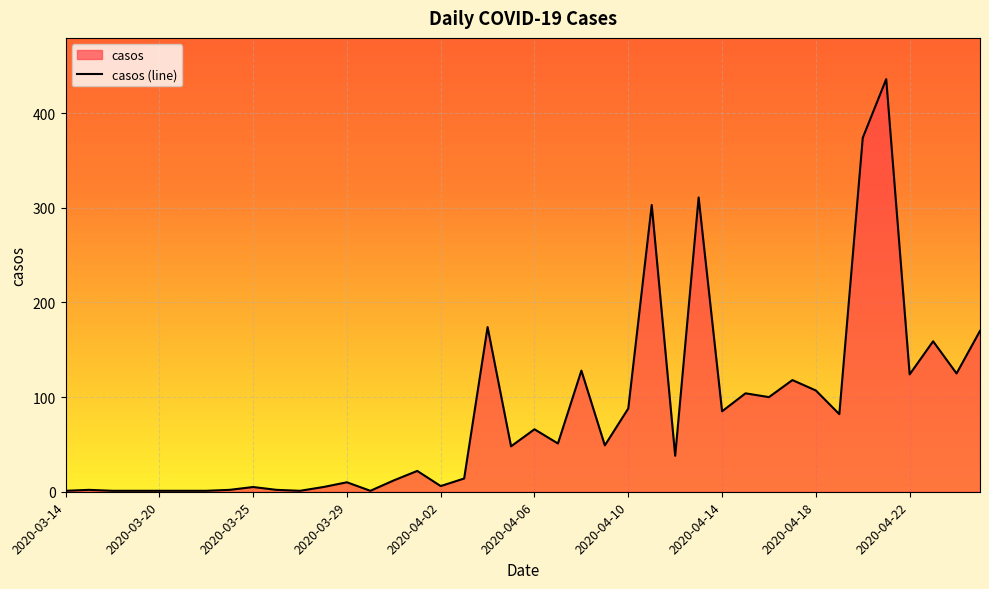

What is the greatest value displayed?

436